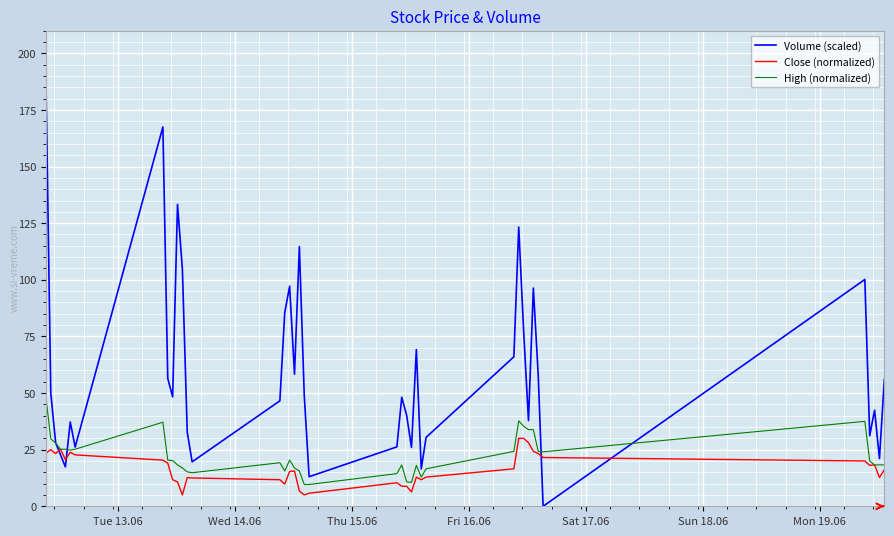

Which series has the widest spread of values?

Volume (scaled)